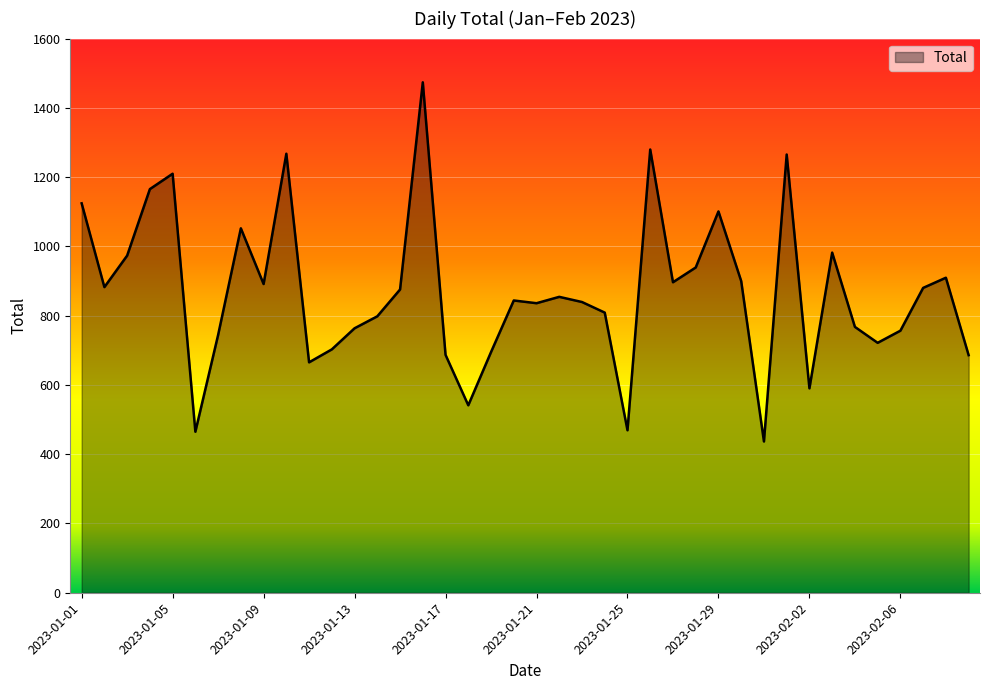

What is the difference between the maximum and minimum values?

1037.0